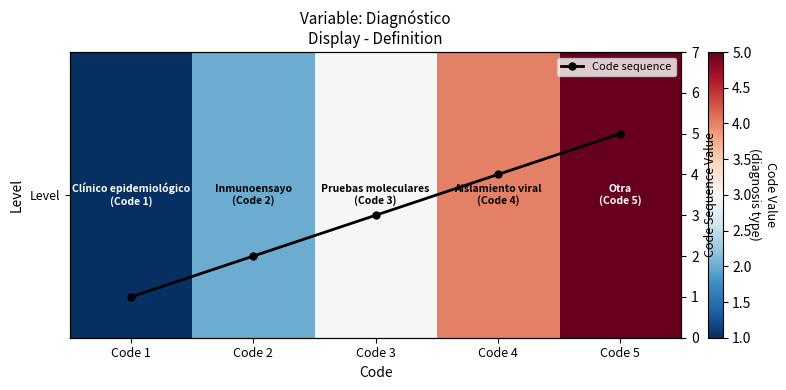

What is the sum of all Code sequence values?

15